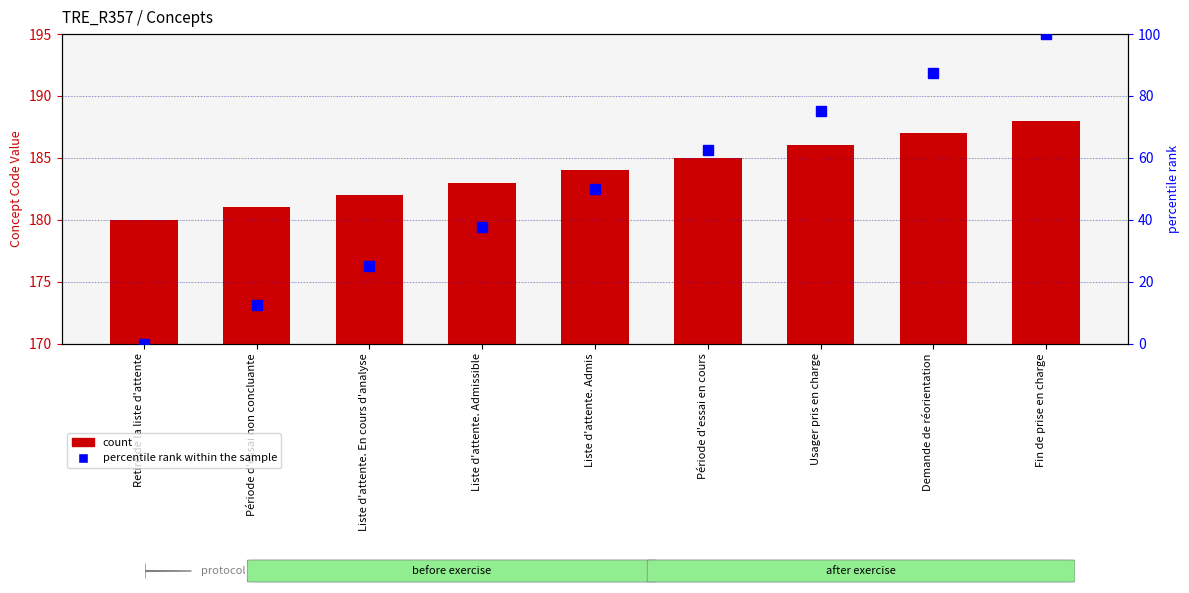

How many distinct data groups are displayed?

2